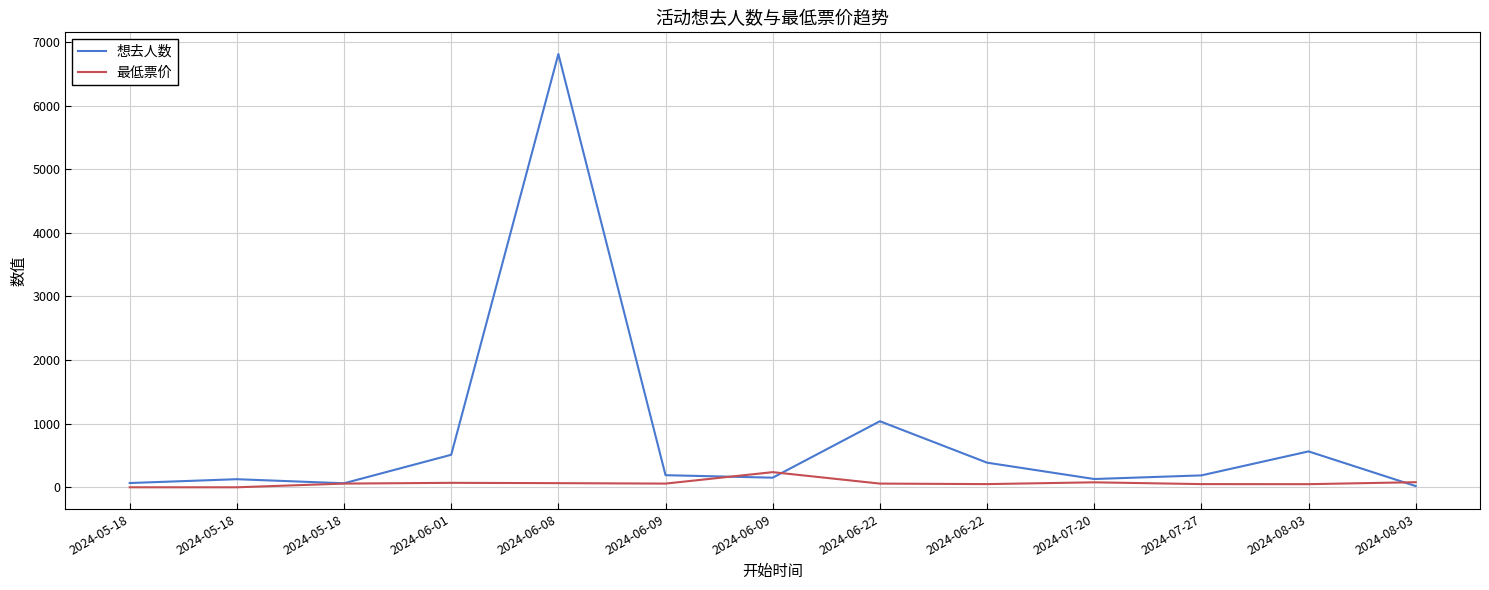

How many interior local peaks does the 最低票价 series have?

3